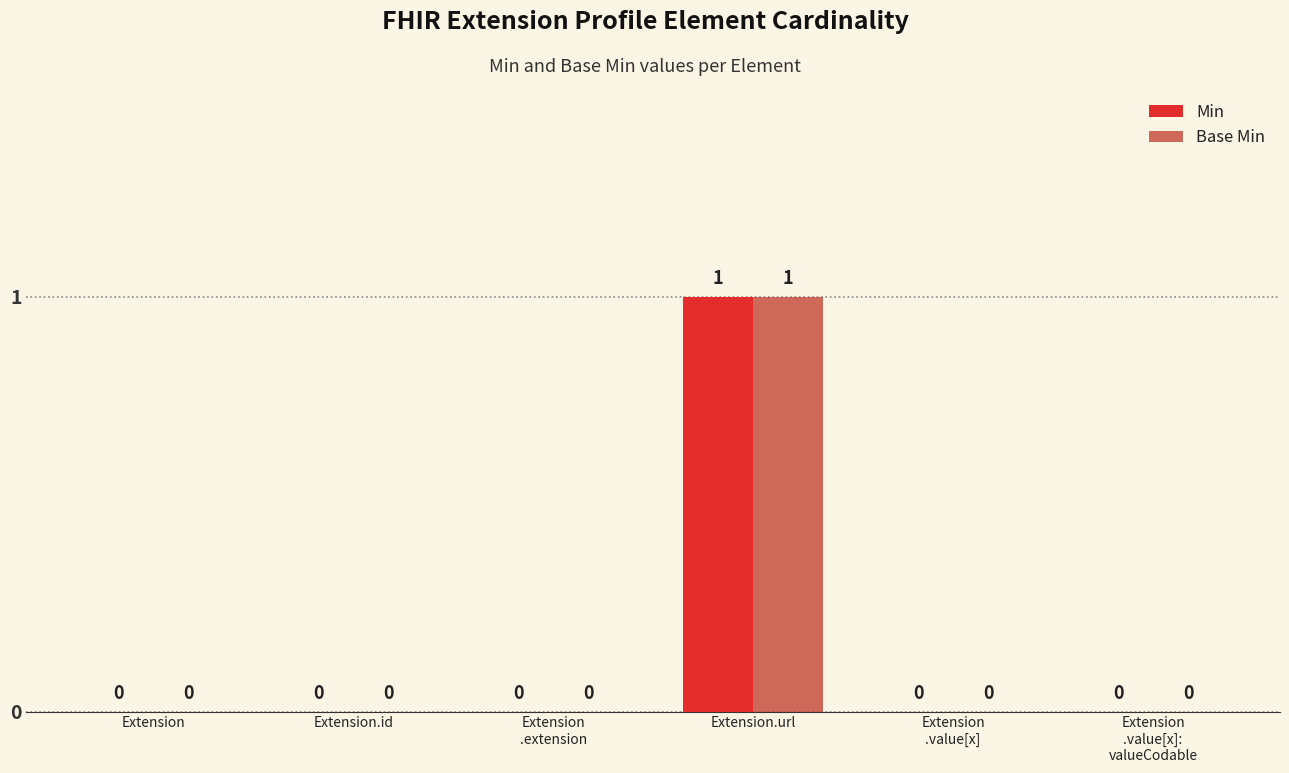

Rank the series by their maximum value, from highest to lowest.

Min, Base Min